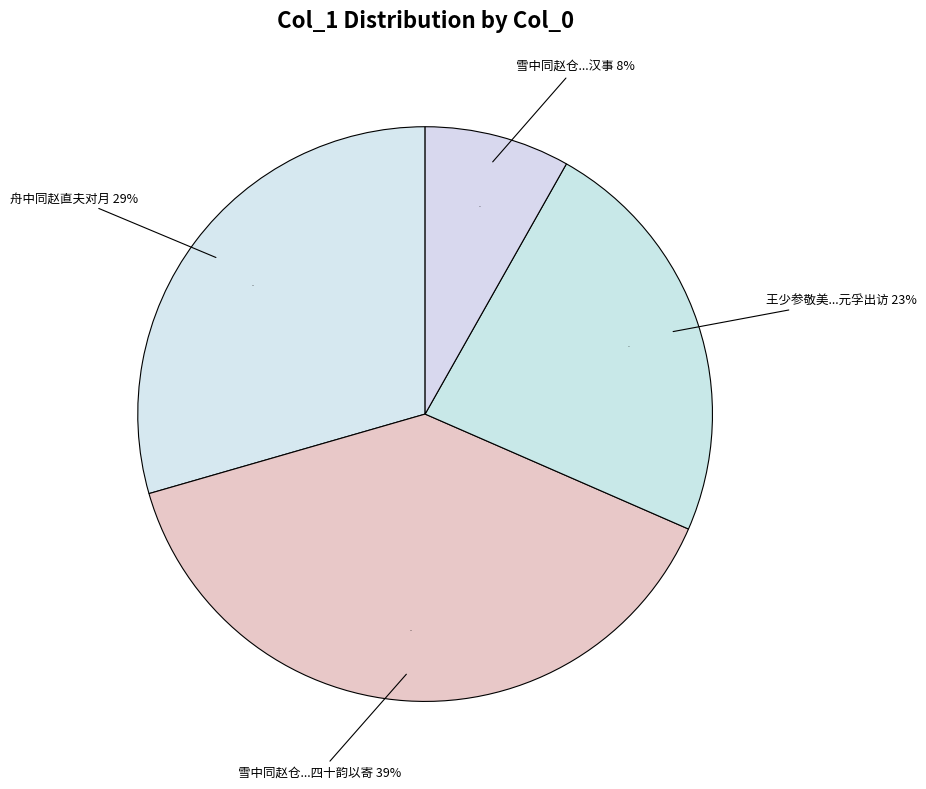

Does any single category account for the majority?

No